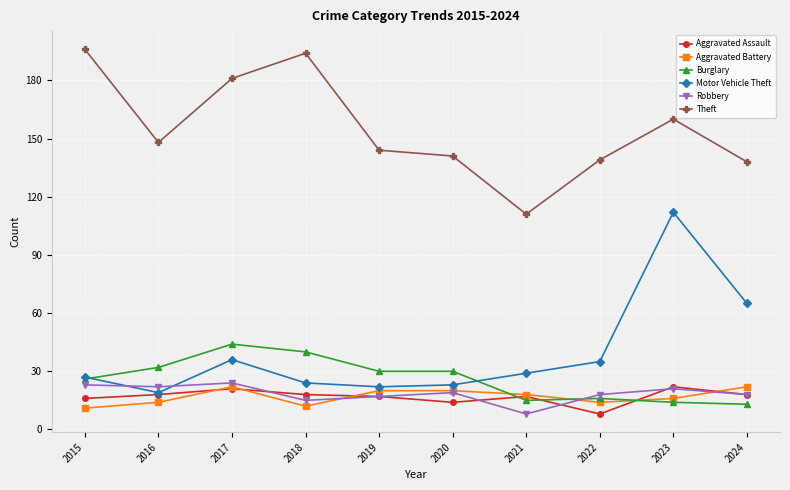

How many lines are shown in the chart?

6